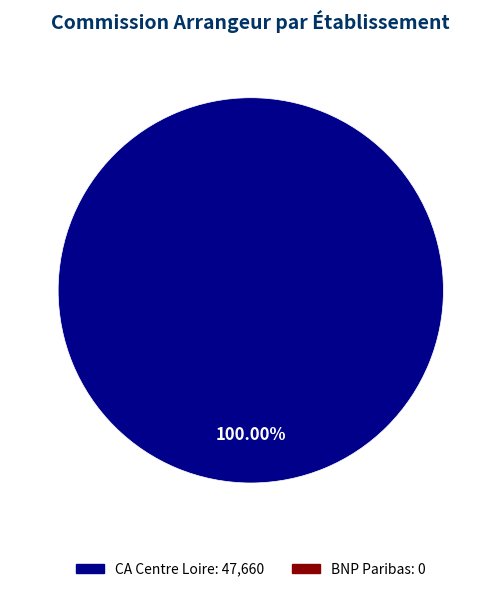

How many segments does this pie chart have?

1